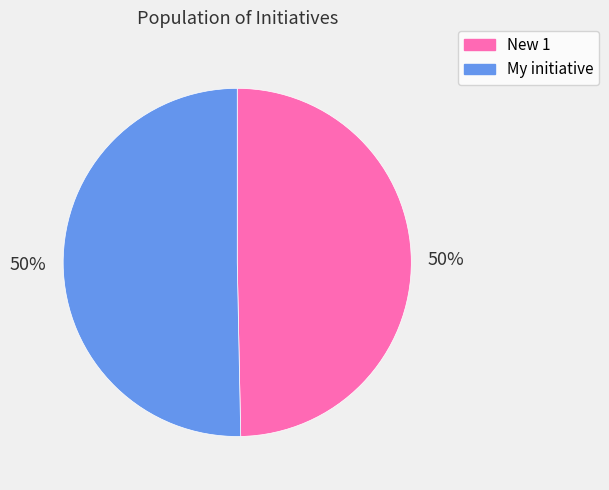

Combined, do My initiative and New 1 account for over 50%?

Yes